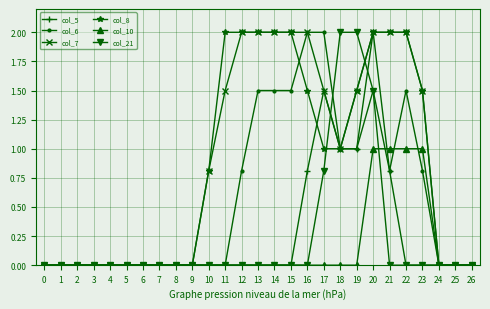

What is the difference between the second highest and second lowest values in the col_10 series?

1.0